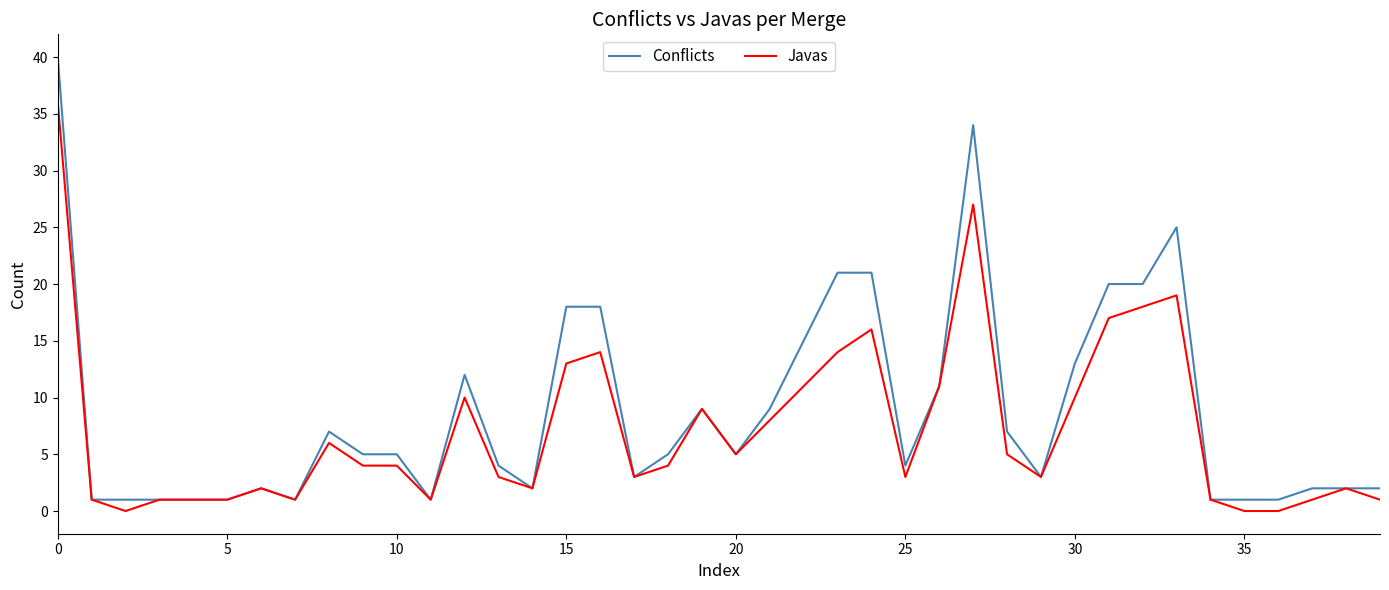

List the series in order of their peak value, lowest first.

Javas, Conflicts